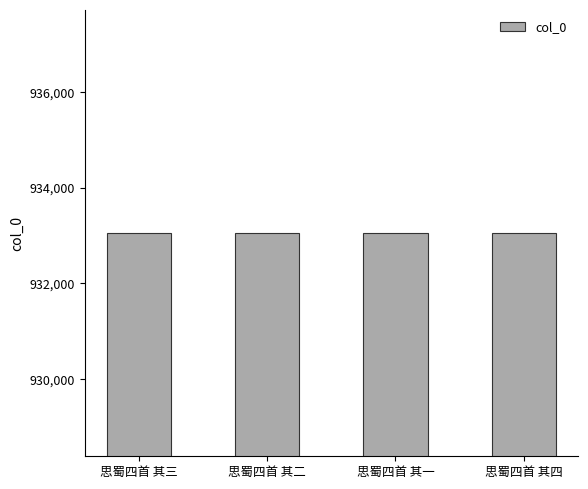

Count the values in the range 933054 to 933056.

3